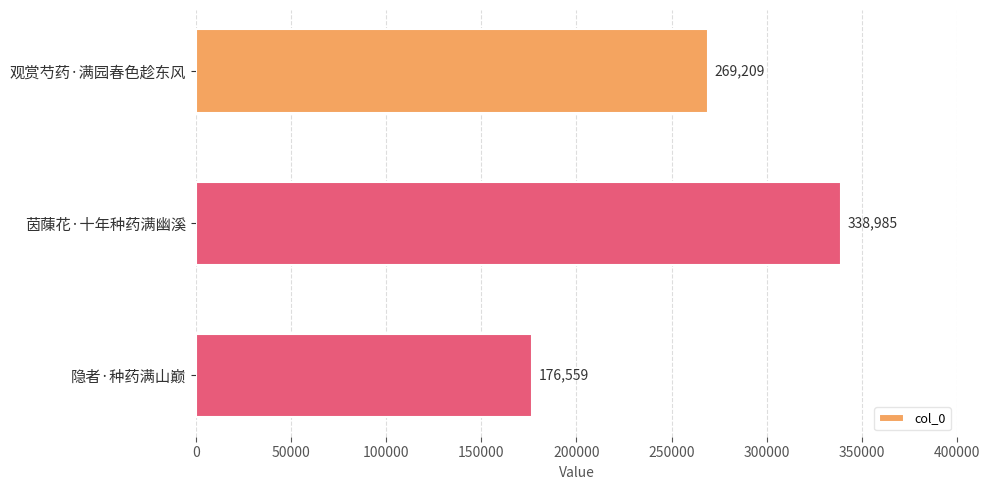

Is it true that the value at 观赏芍药·满园春色趁东风 is 269209?

True